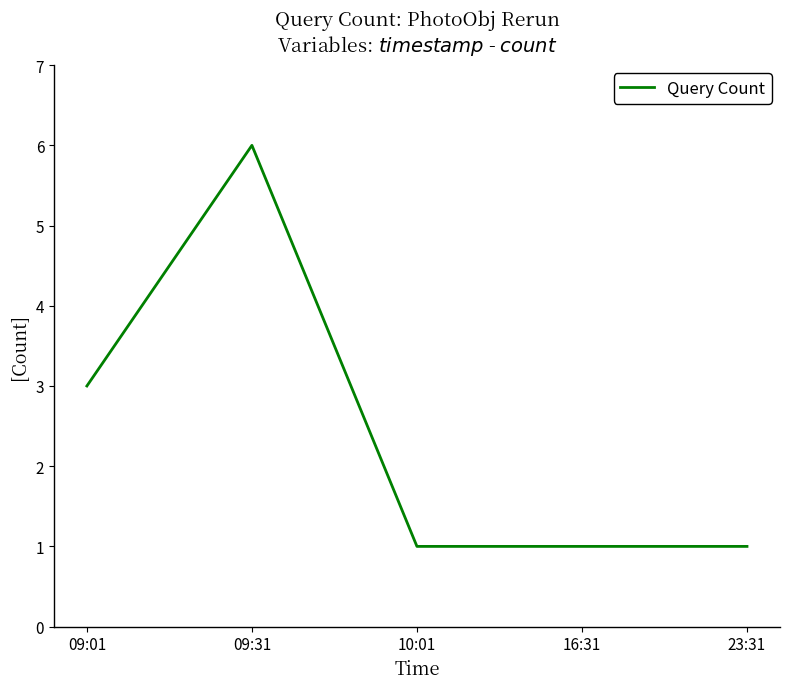

What is the approximate value at 09:01?

3